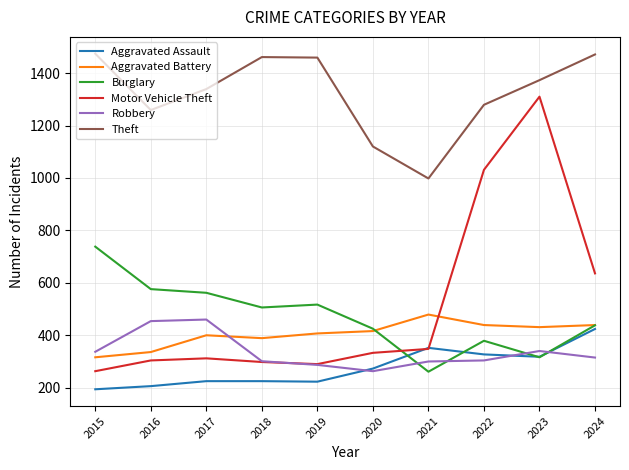

What is the approximate value of Theft at 2017?

1339